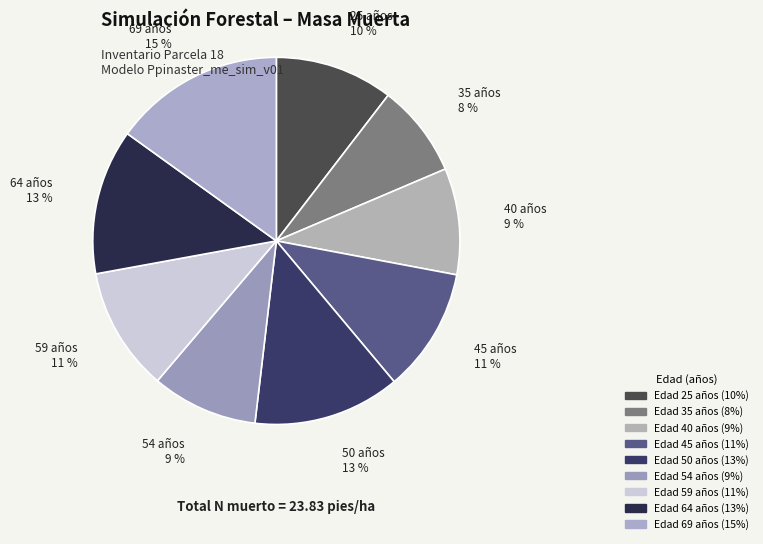

Is there any slice that represents more than half of the pie?

No